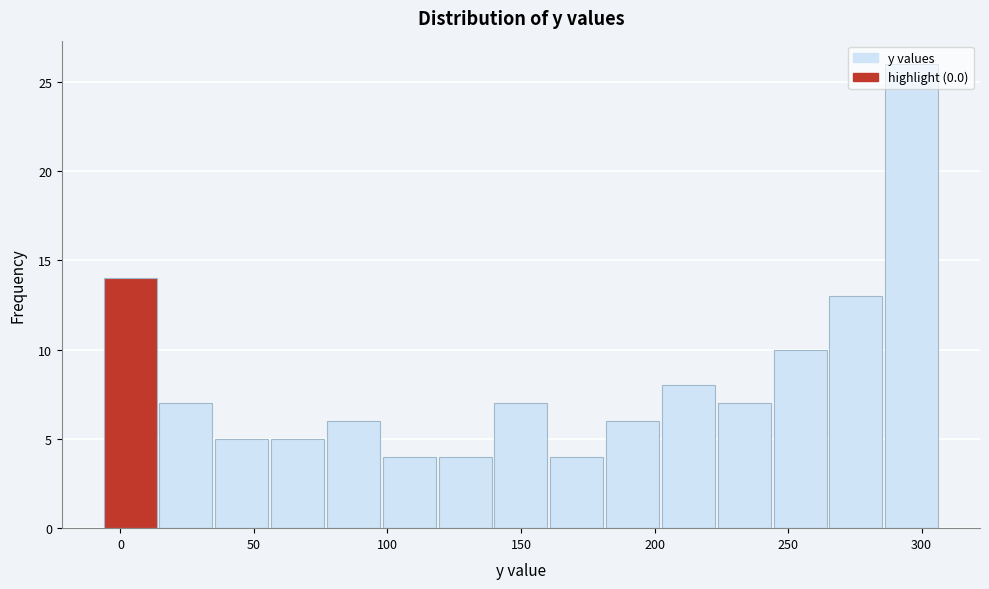

Reading left to right, list every bar in this chart as the range it spans on the x-axis followed by its height. Neither the bar edges nor the heights are printed on the chart, so give them approximately, as read against the axes.

-5 to 15: 14
15 to 35: 7
35 to 55: 5
55 to 75: 5
75 to 100: 6
100 to 120: 4
120 to 140: 4
140 to 160: 7
160 to 180: 4
180 to 205: 6
205 to 225: 8
225 to 245: 7
245 to 265: 10
265 to 285: 13
285 to 305: 26